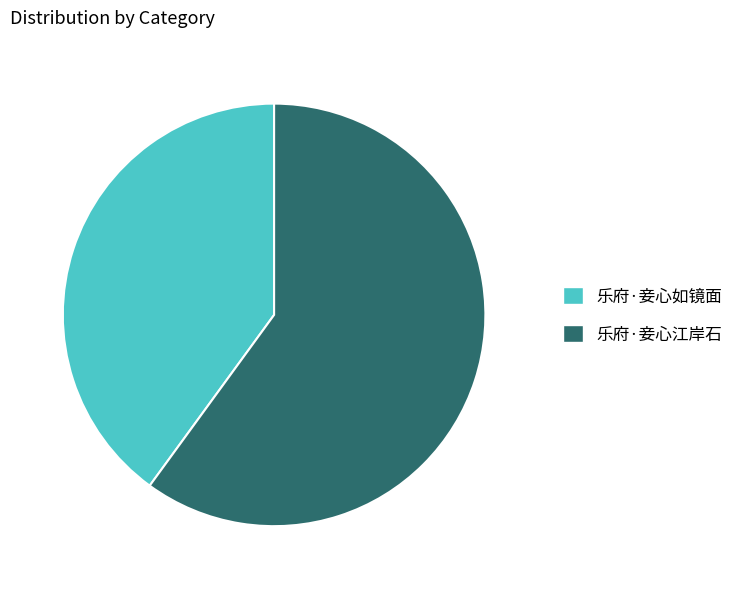

Which category has the biggest portion of the pie?

乐府·妾心江岸石